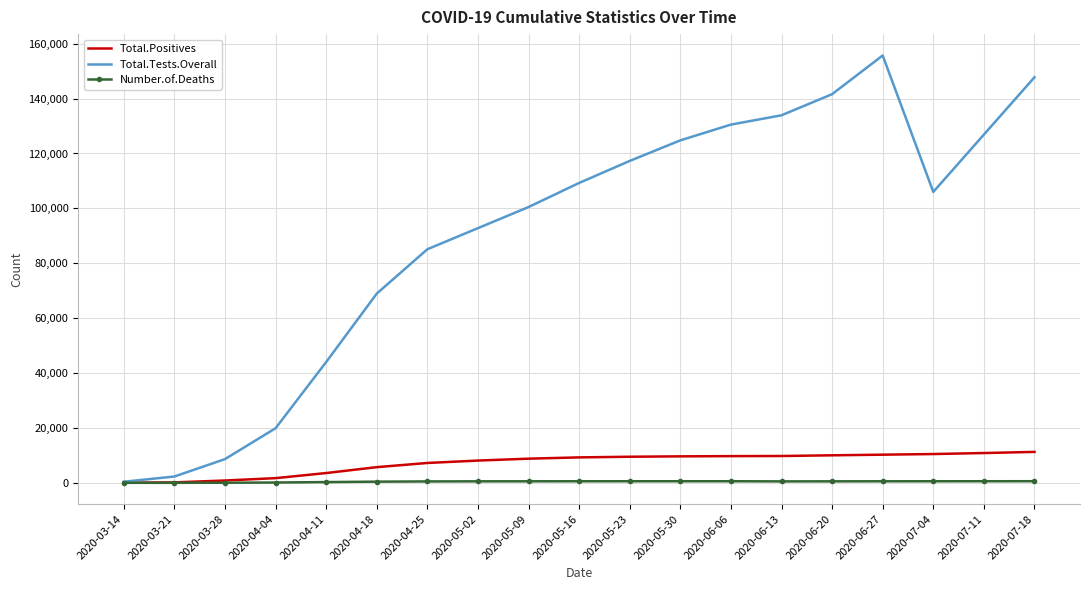

Is the value of Total.Tests.Overall at 2020-04-18 greater than the value of Total.Positives at 2020-04-18?

Yes